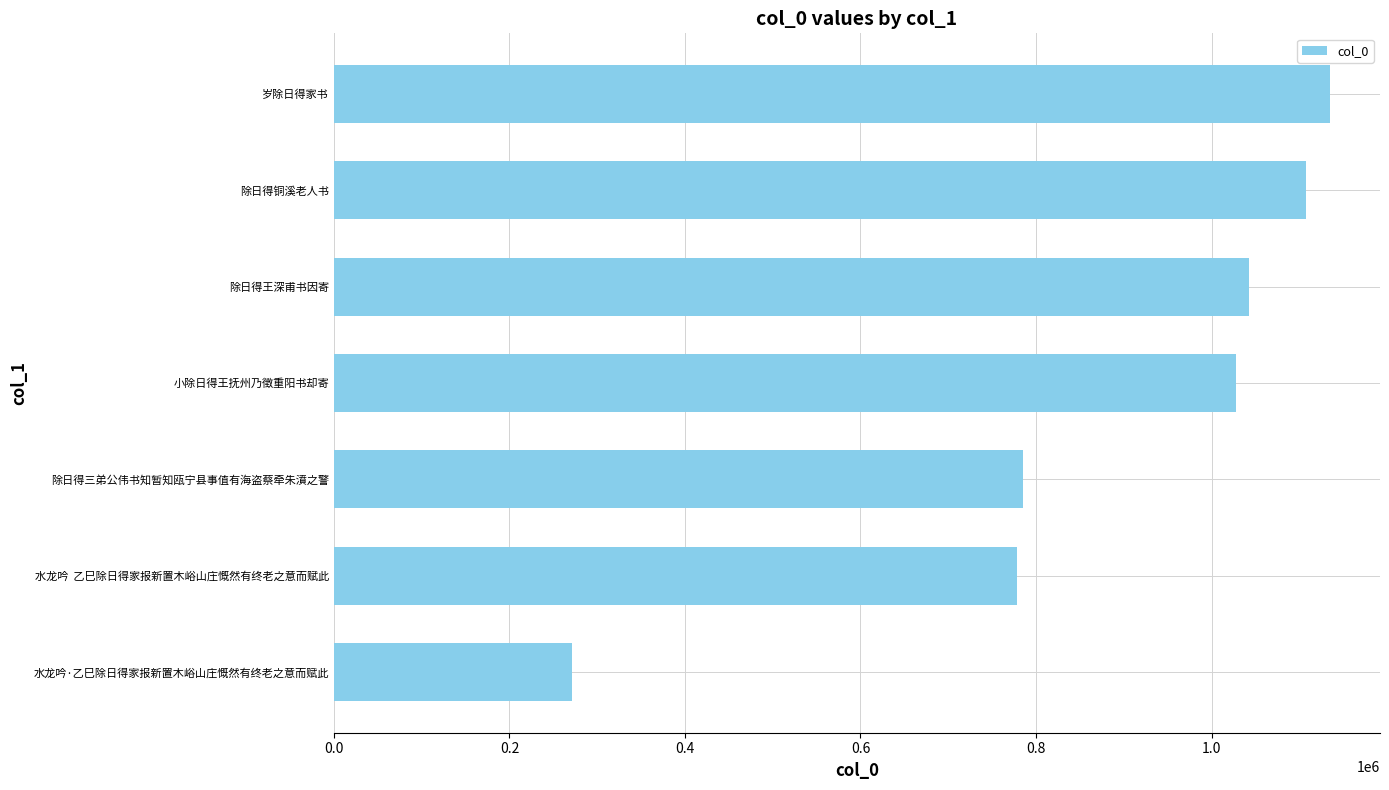

What value does the data have at 岁除日得家书, to the nearest 100?

1135200